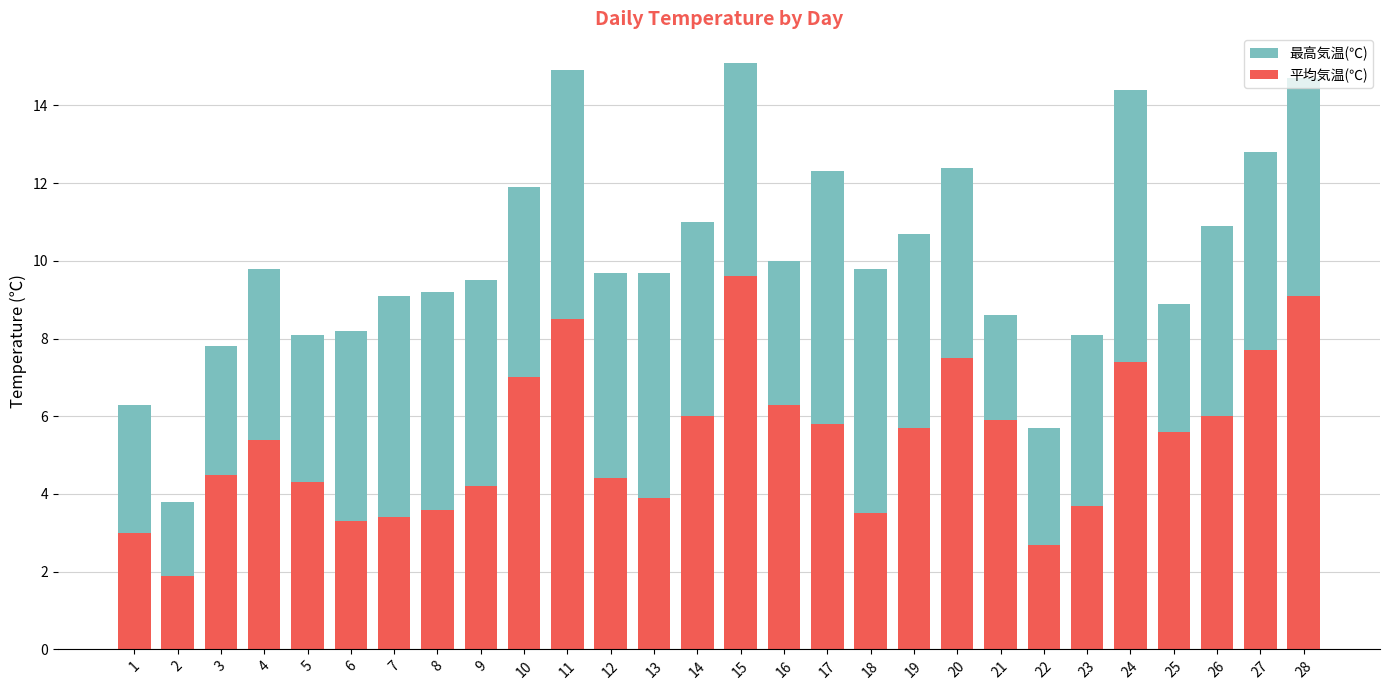

What is the spread (max minus min) of values at 4?

4.4